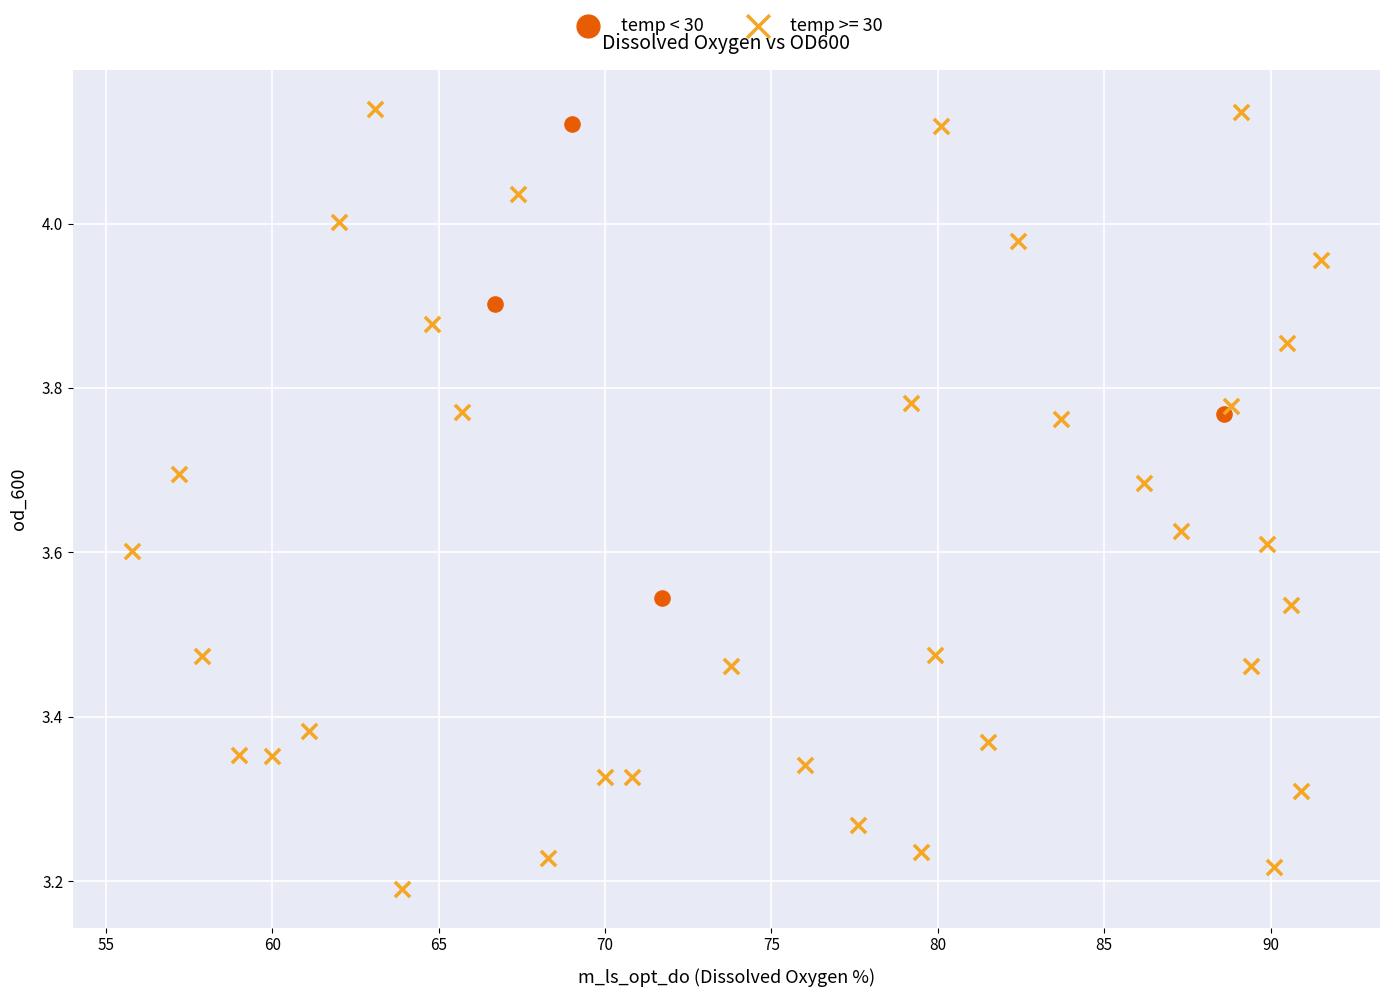

Which series has the largest Y range (max minus min)?

temp >= 30